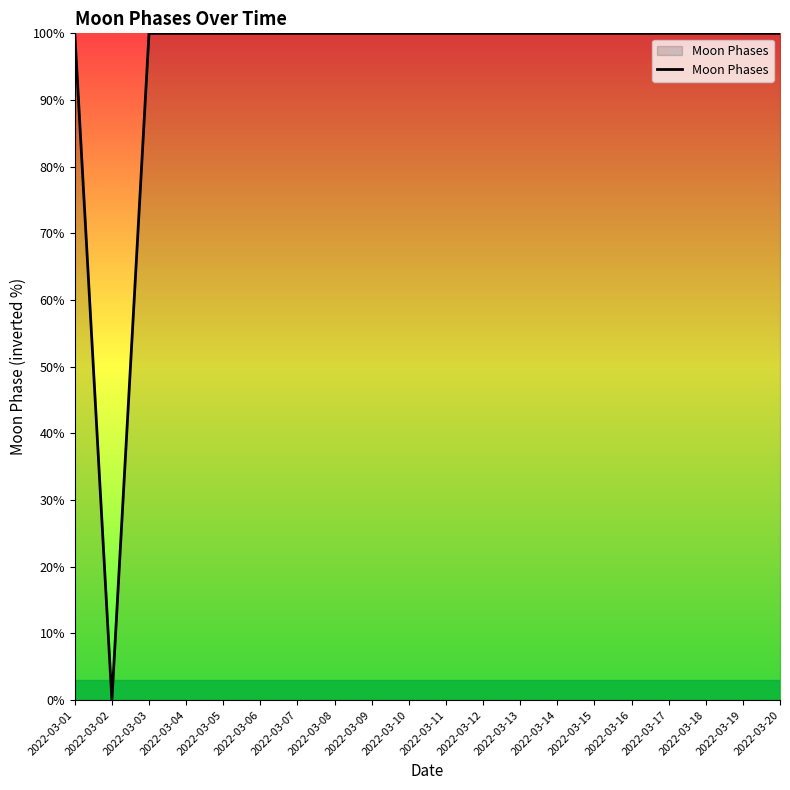

What is the average value?

95